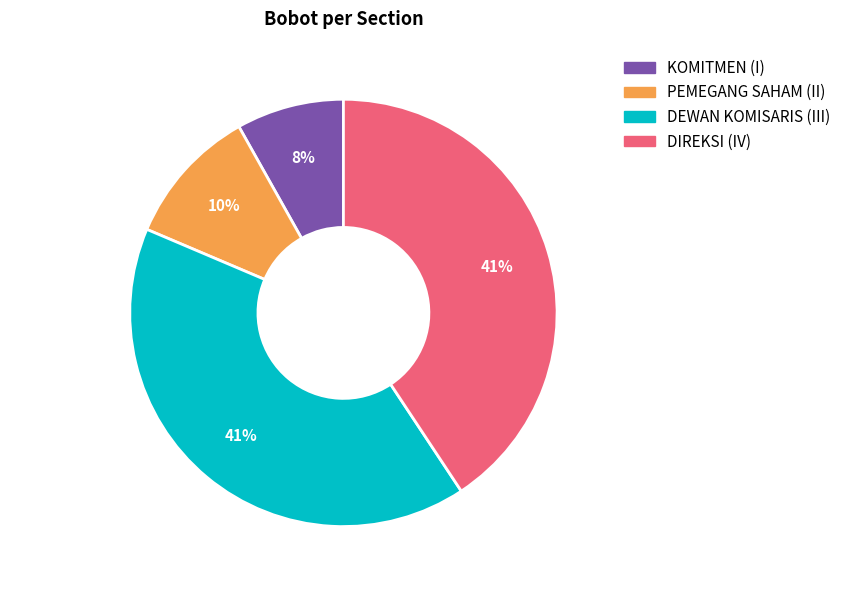

Is the sum of DIREKSI (IV) and PEMEGANG SAHAM (II) greater than half?

Yes